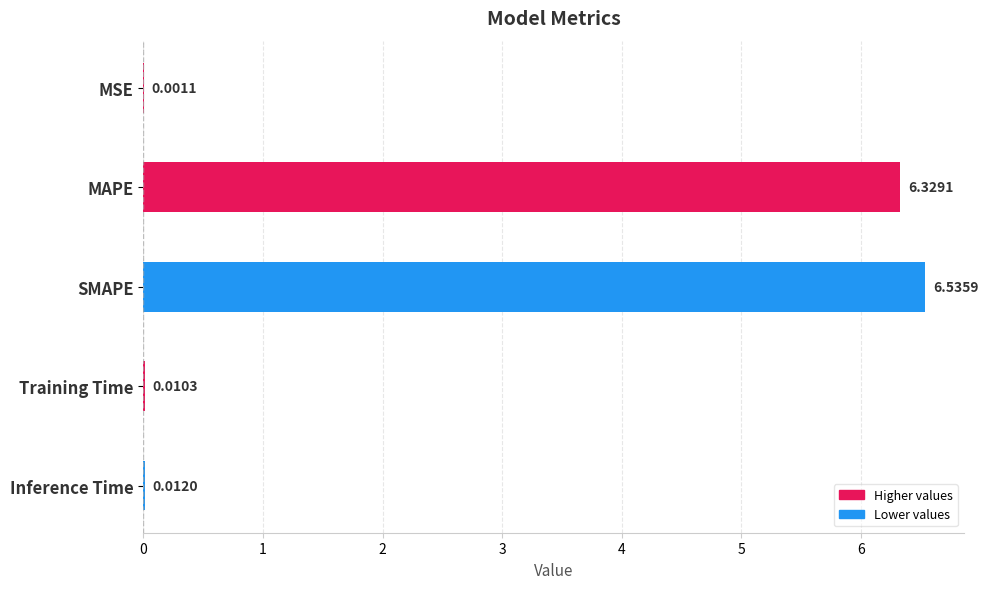

Where is the data nearest to the value 3?

Inference Time